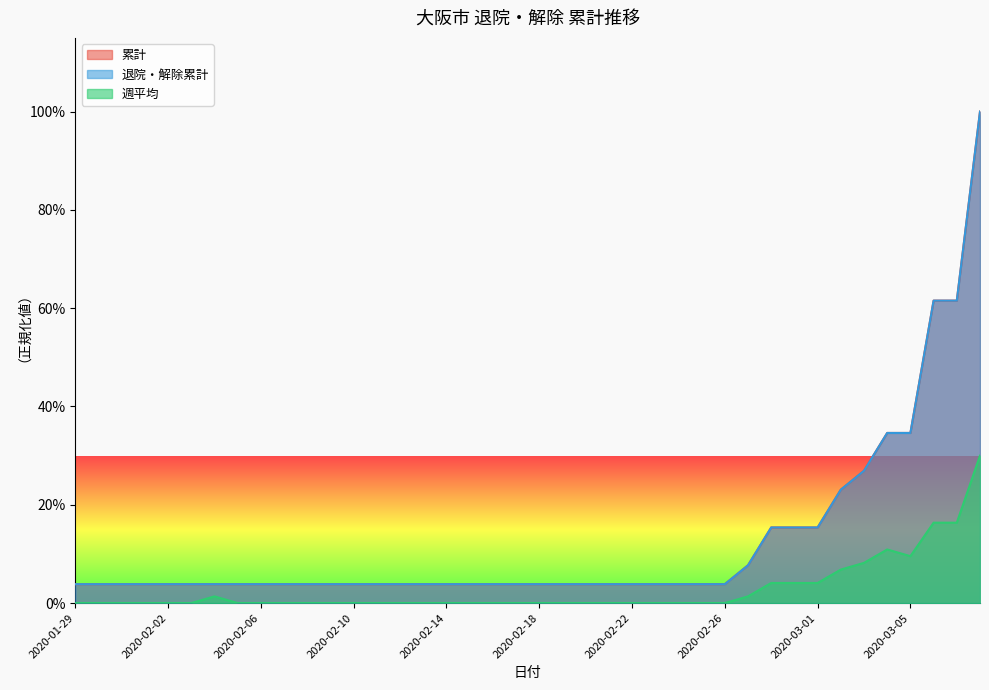

Which label corresponds to the smallest value in the chart?

2020-01-29